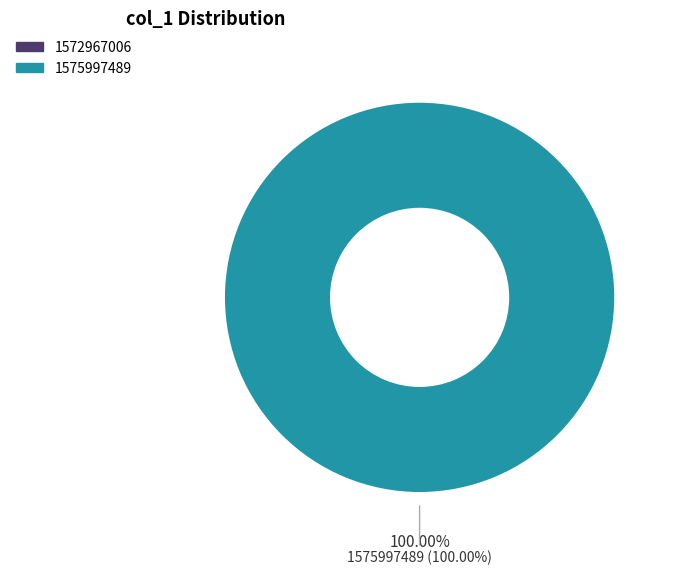

The 1572967006 slice represents 0% of the pie. True or false?

True